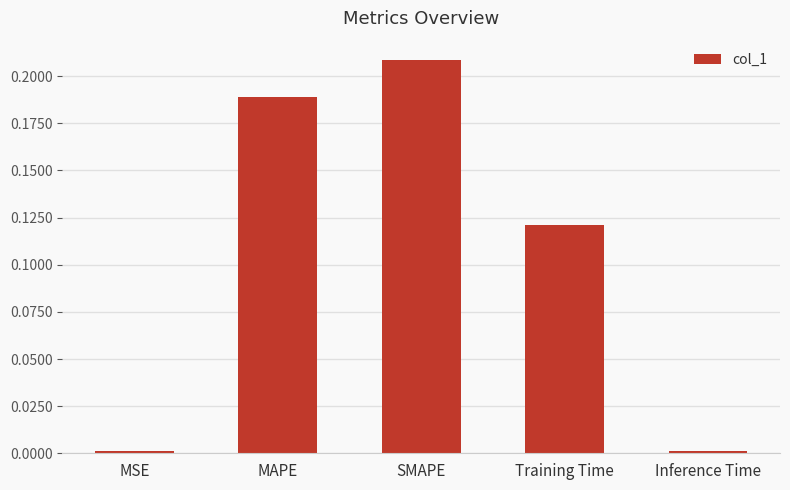

Which has a higher value, Training Time or SMAPE?

SMAPE